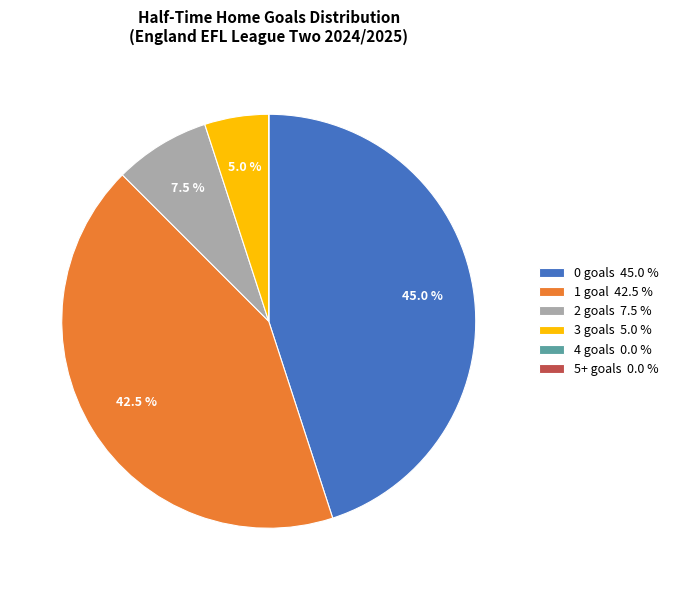

Is there any slice that represents more than half of the pie?

No